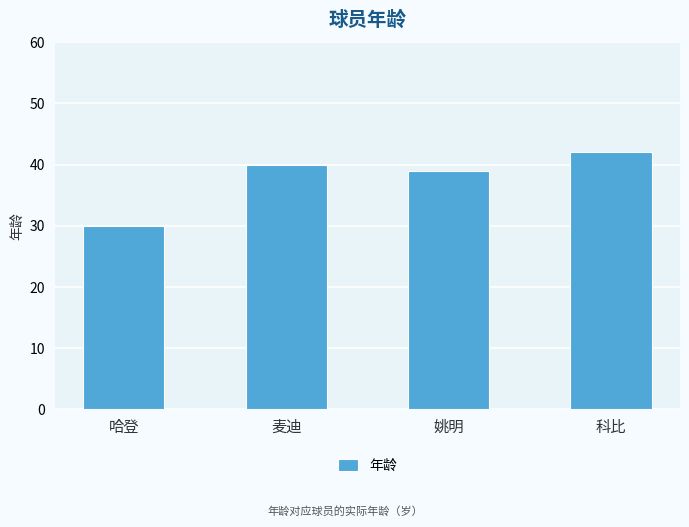

Which category has the highest value across all series?

科比